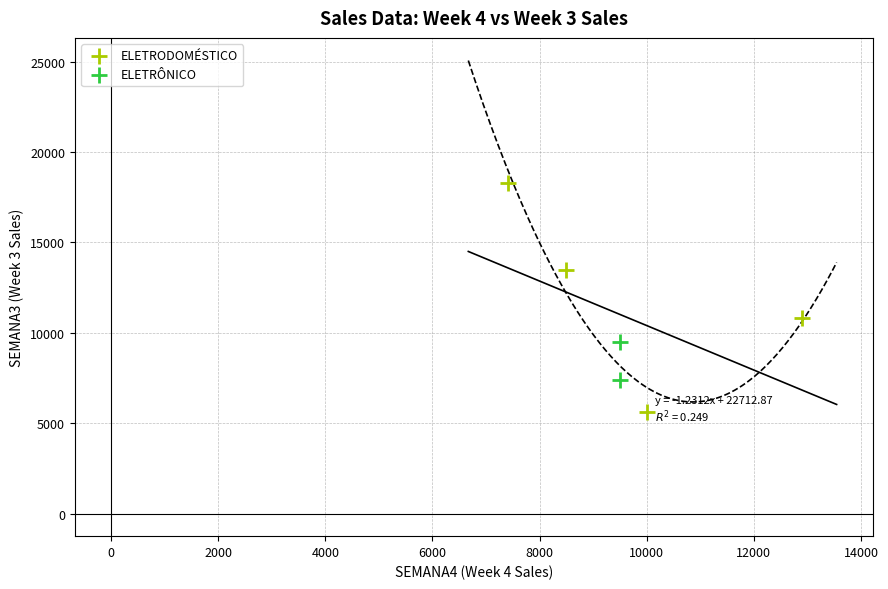

What are all the series names shown in the legend?

ELETRODOMÉSTICO, ELETRÔNICO